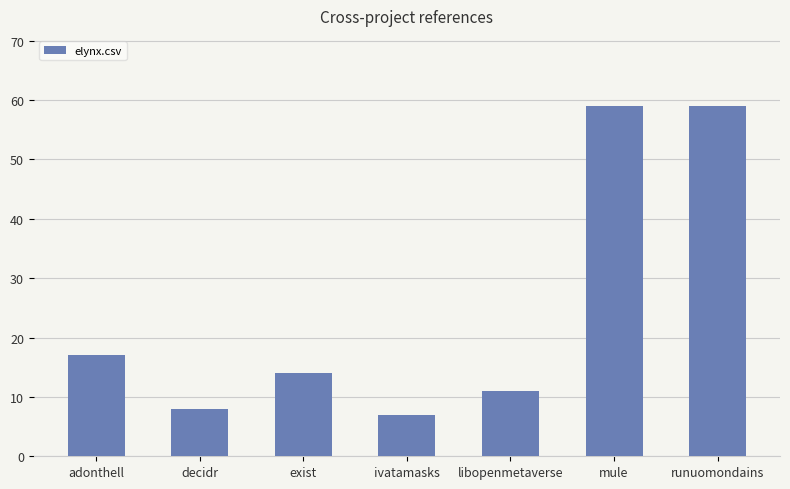

What is the greatest value displayed?

59